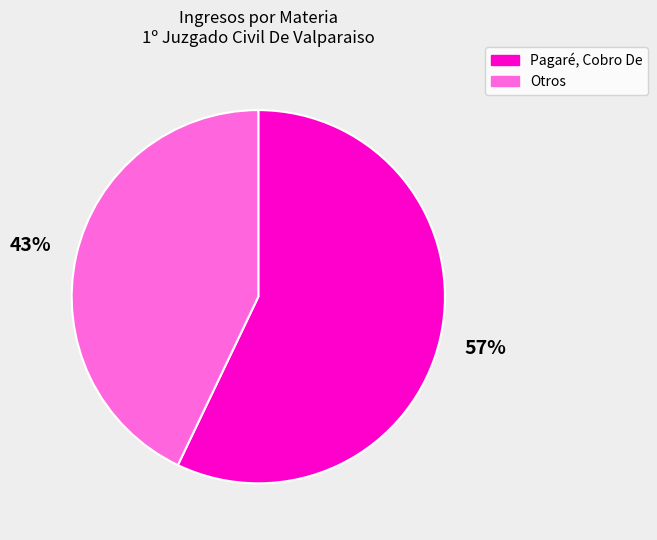

To the nearest percent, what portion does Pagaré, Cobro De represent?

57%